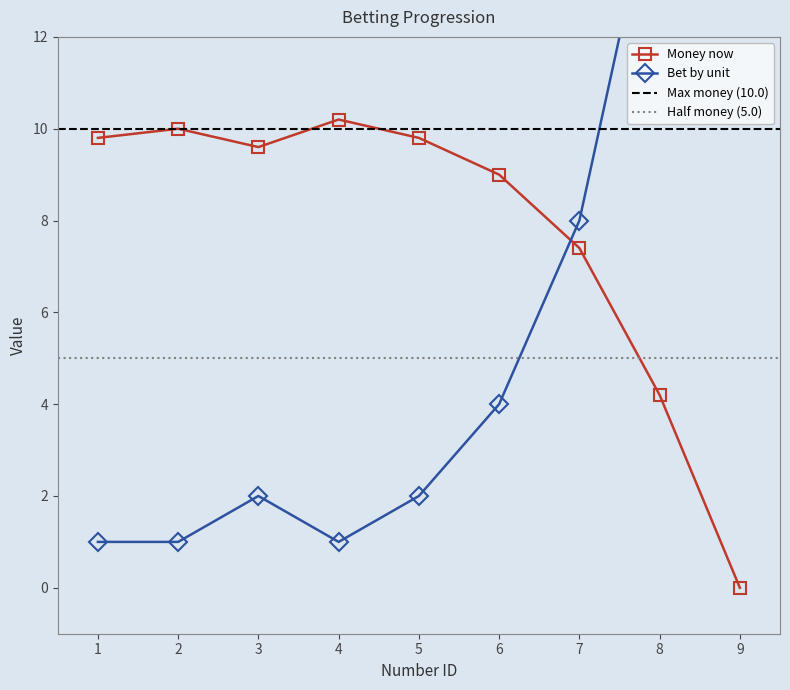

In Bet by unit, how many points are higher than both neighbors (excluding endpoints)?

1